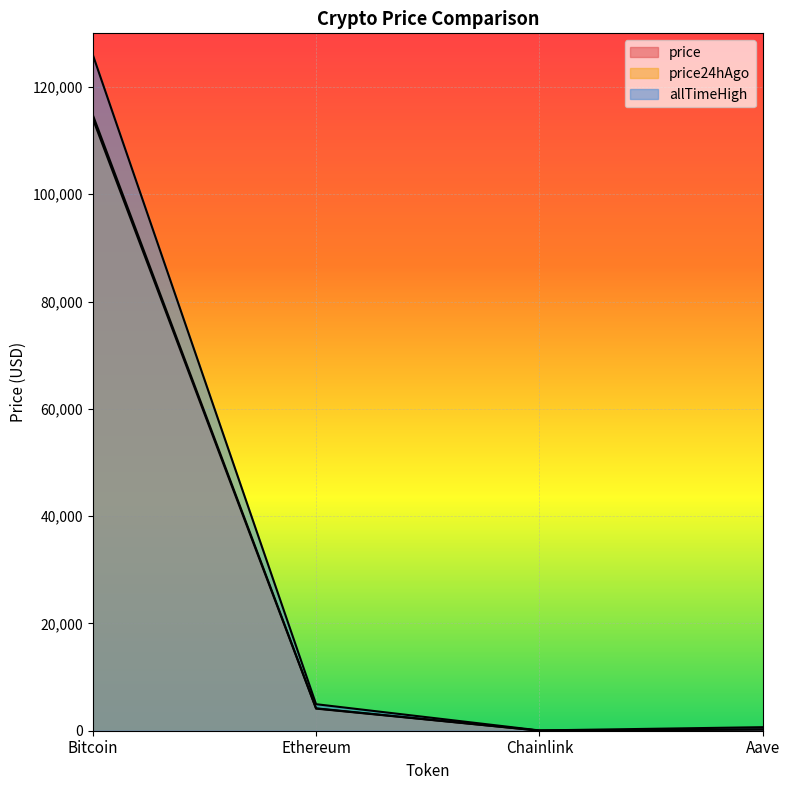

At which category does the chart reach its minimum across all series?

Chainlink